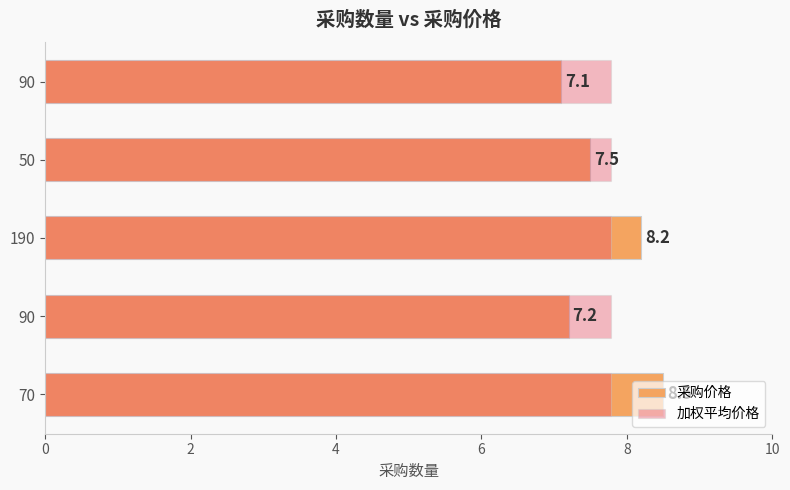

What is the maximum value shown in the chart?

8.5